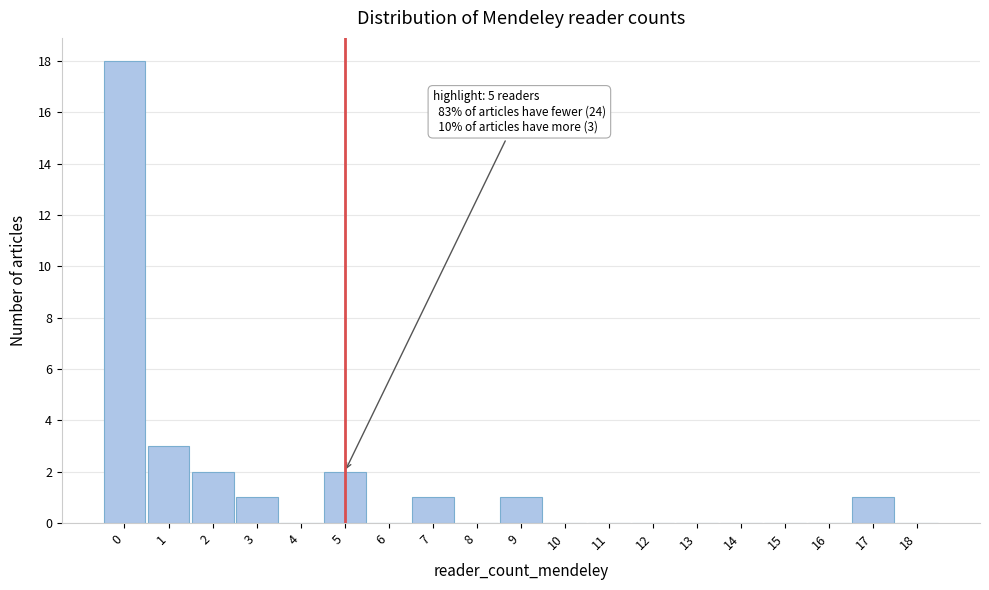

Over which range of the x-axis is the bar tallest?

-0.5 to 0.5